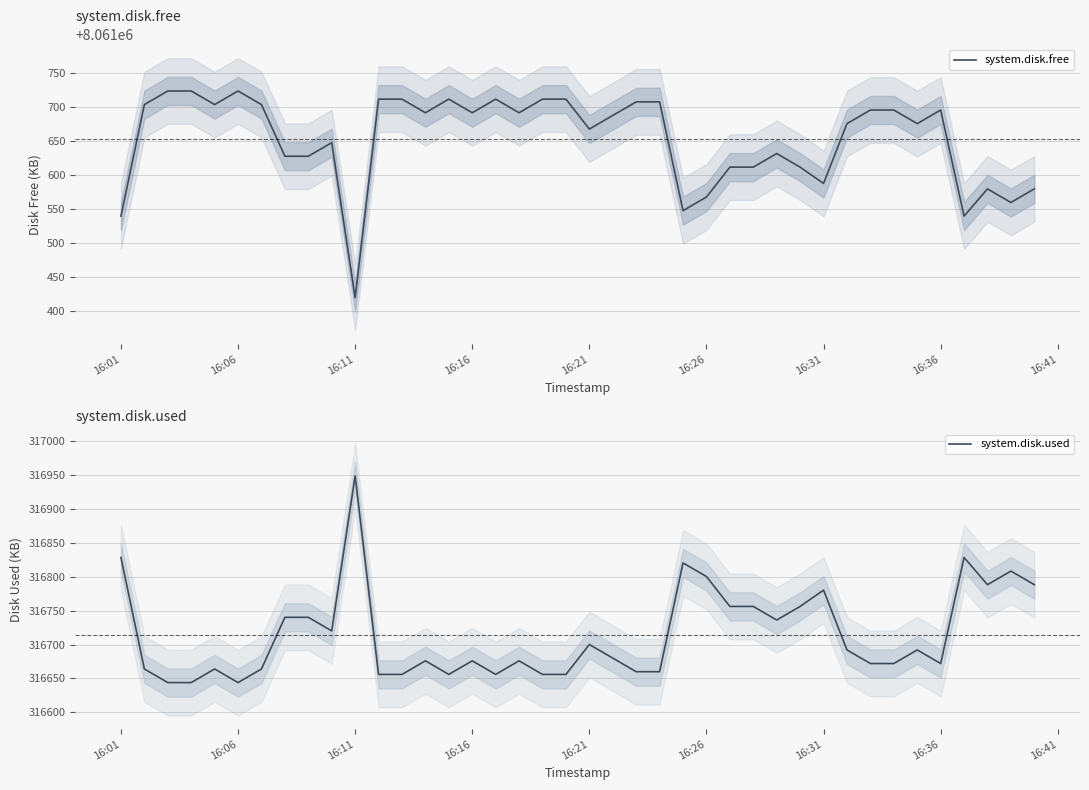

What is the maximum value for system.disk.free?

8061724